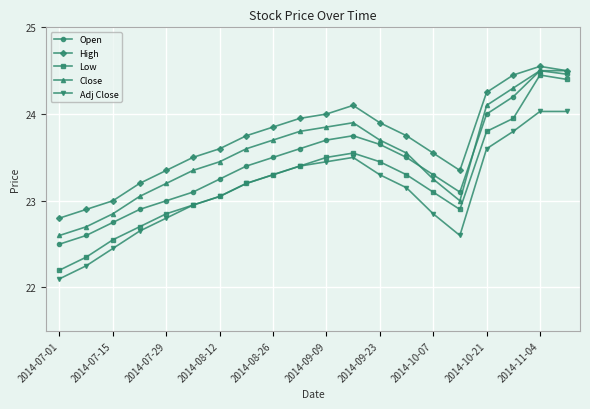

What is the minimum value shown in the chart?

22.1